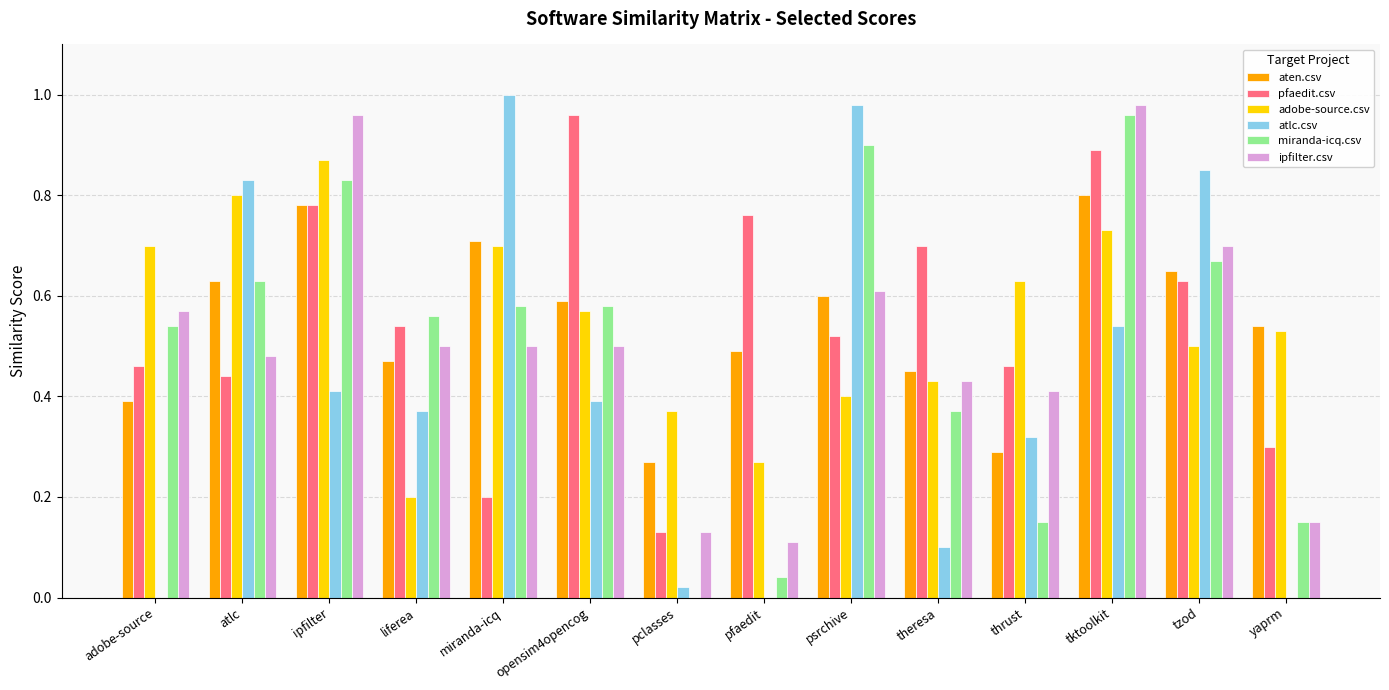

Which series changed the most between pclasses and psrchive?

atlc.csv